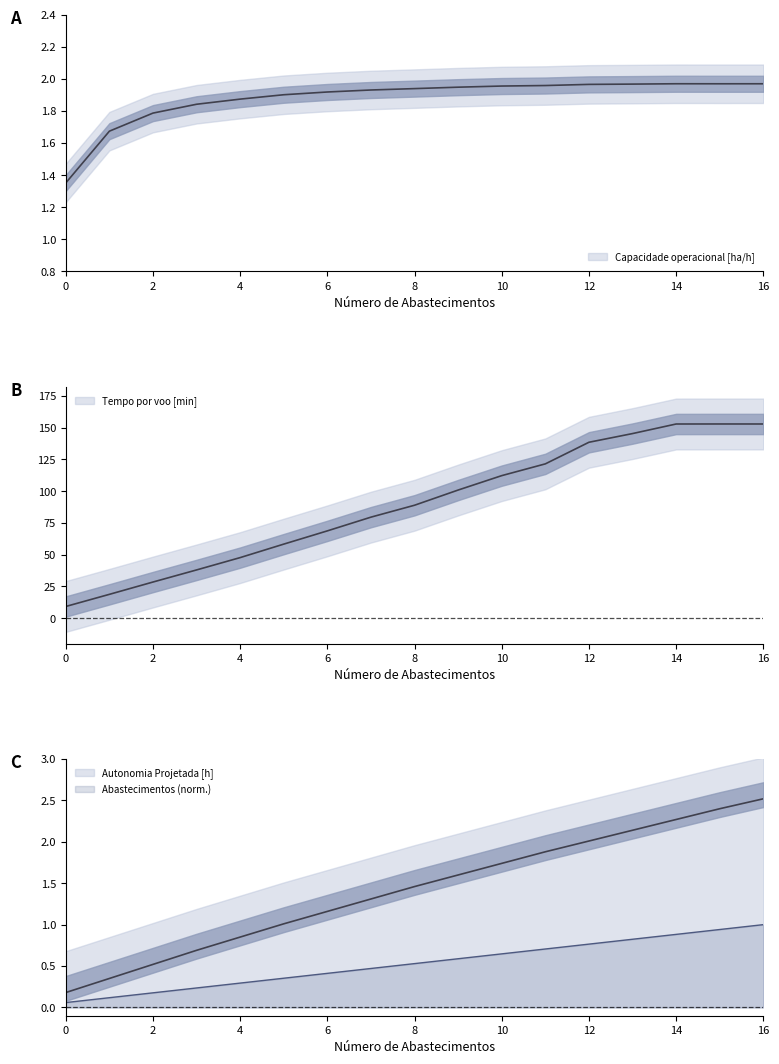

At how many categories does at least one series exceed 147?

3